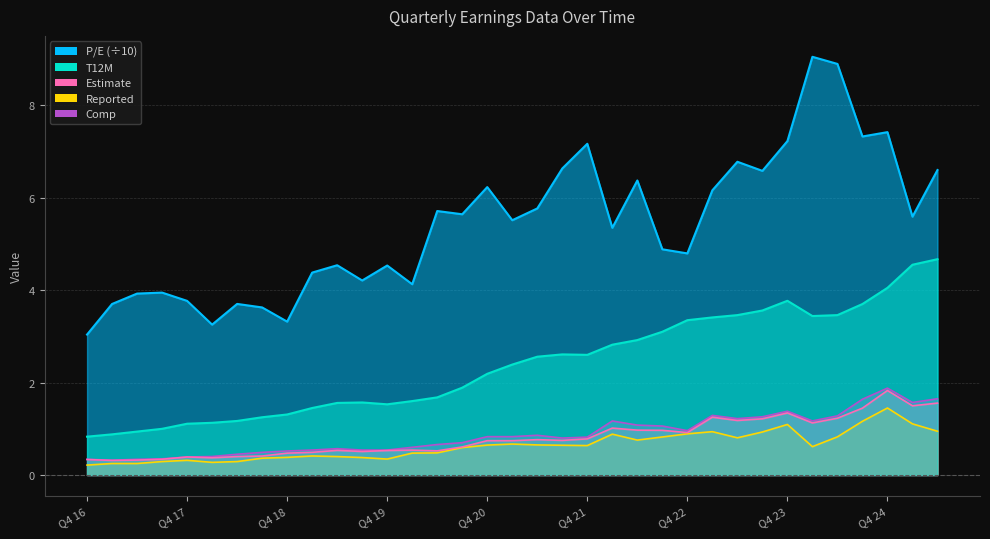

At which category is the sum across all series the highest?

Q4 24